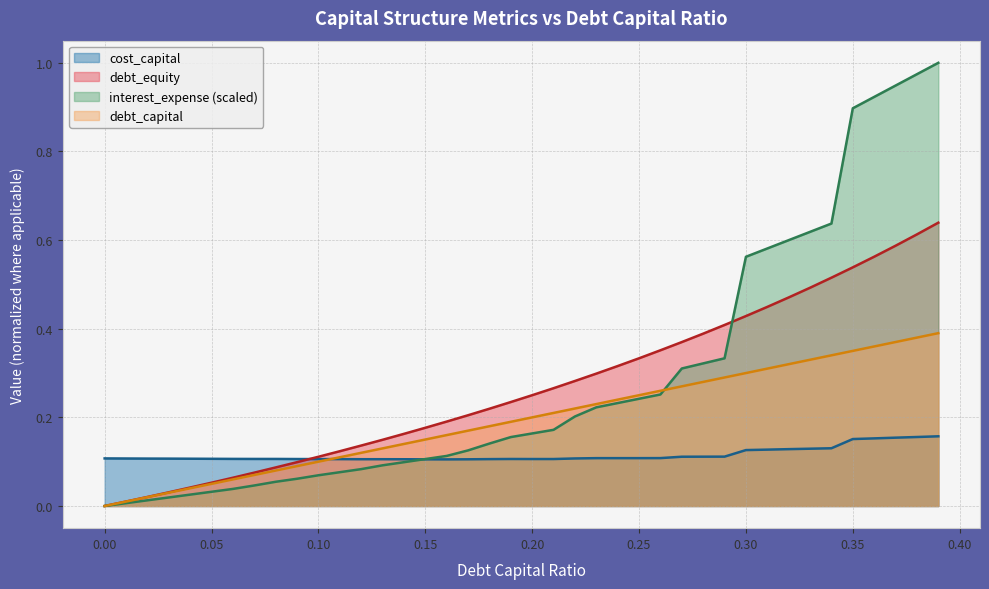

Between 0.37 and 0.07, which is larger?

0.37